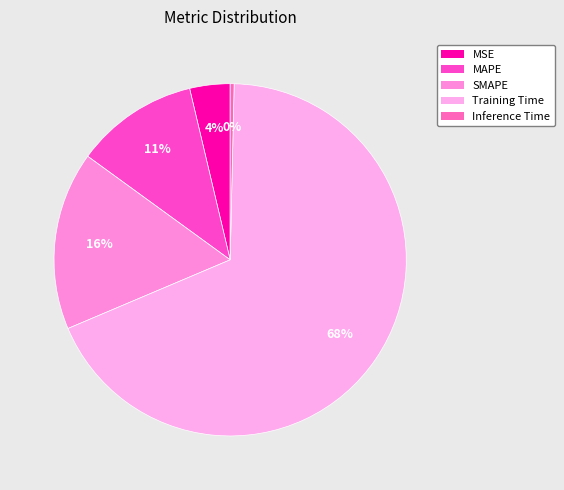

To the nearest percent, what is the combined percentage of Training Time and SMAPE?

85%